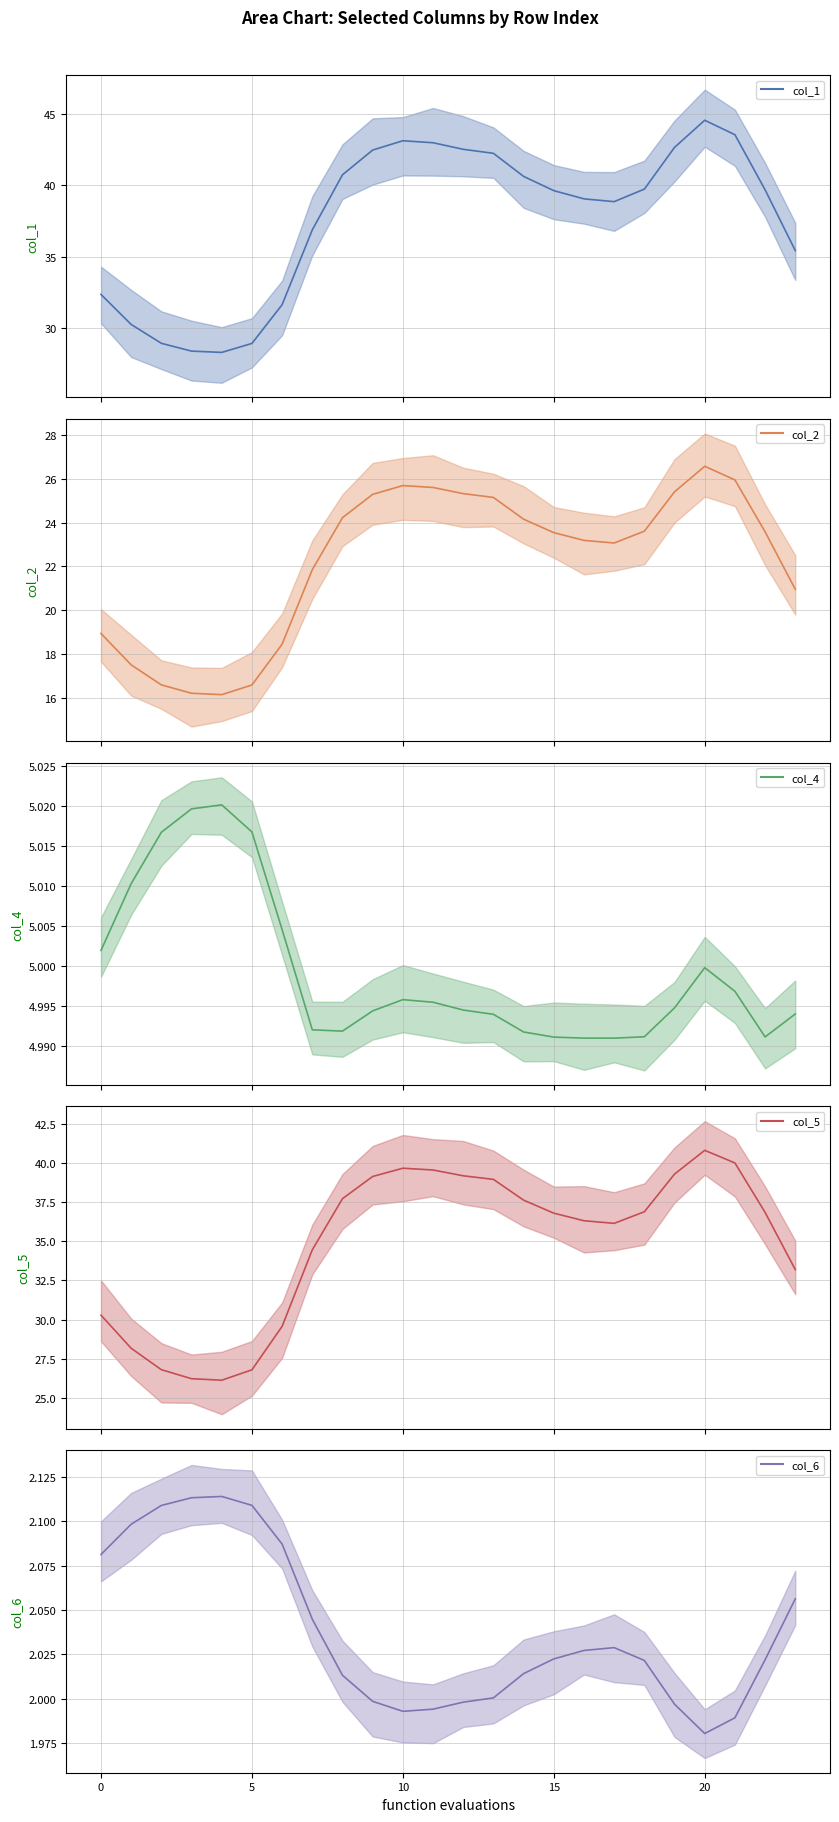

What is the sum of all col_2 values?

533.6